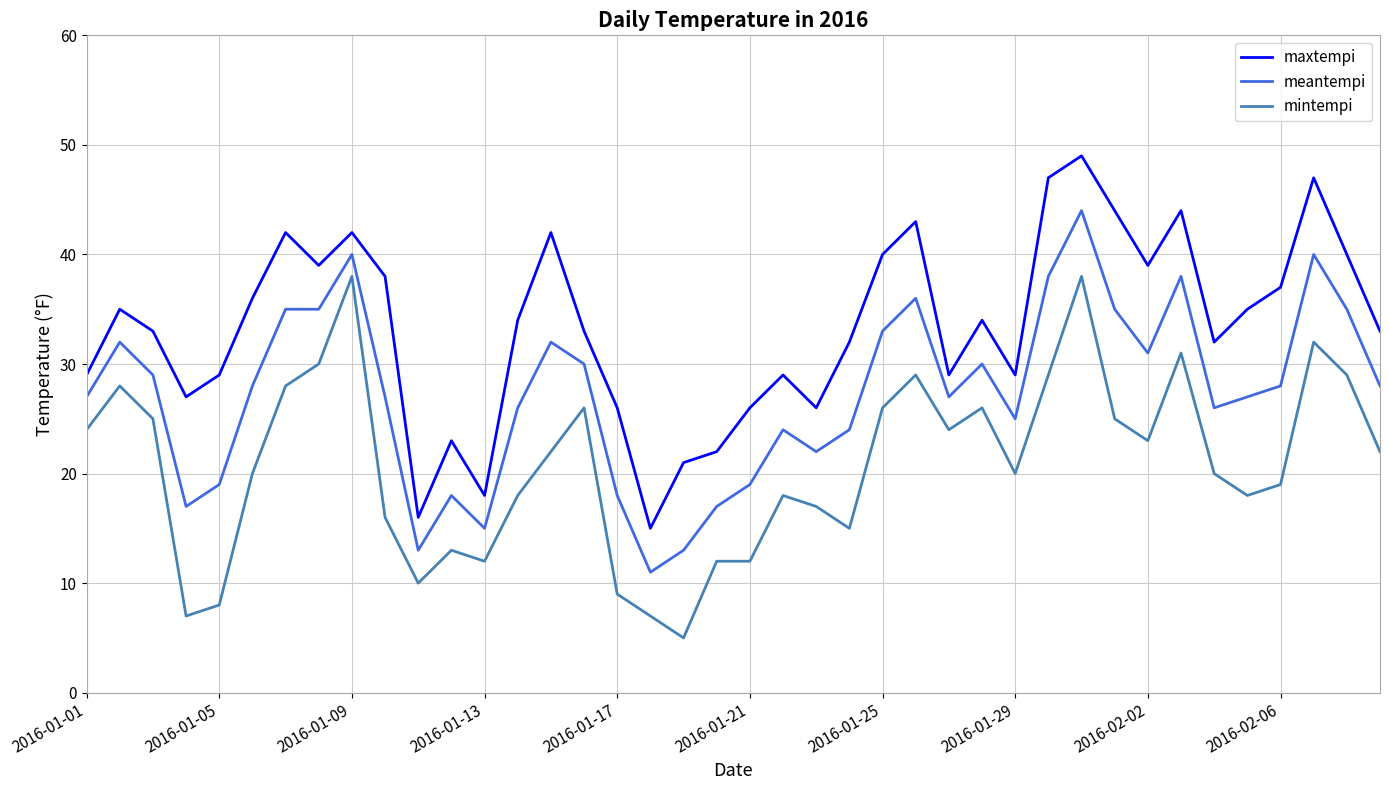

How many series are shown in this chart?

3